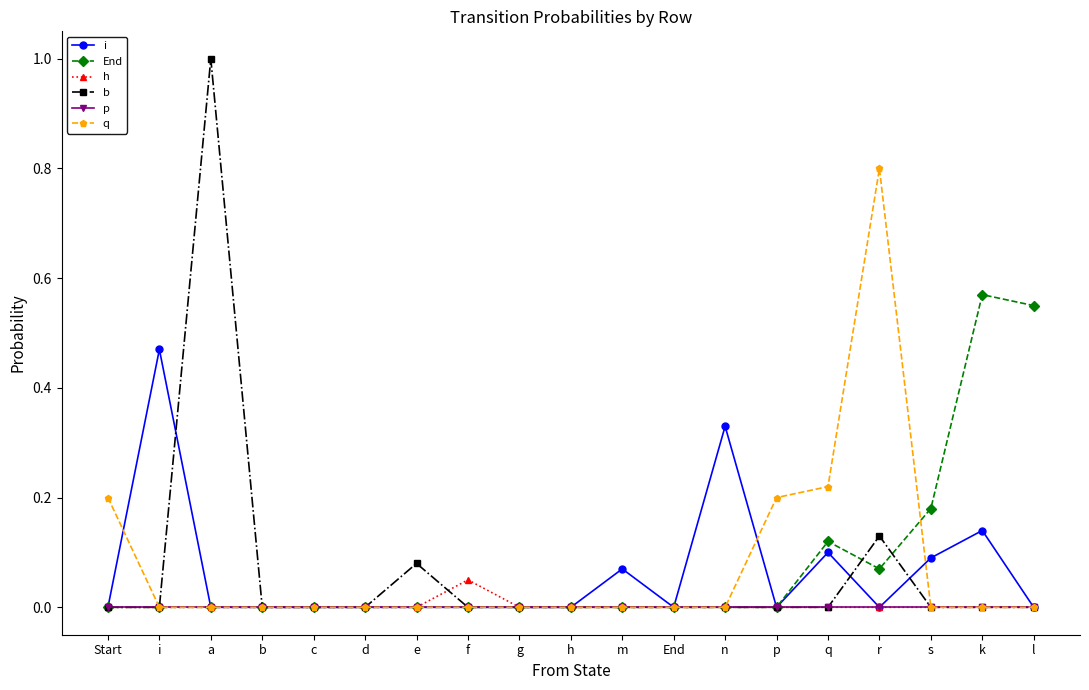

Which series has the widest spread of values?

b